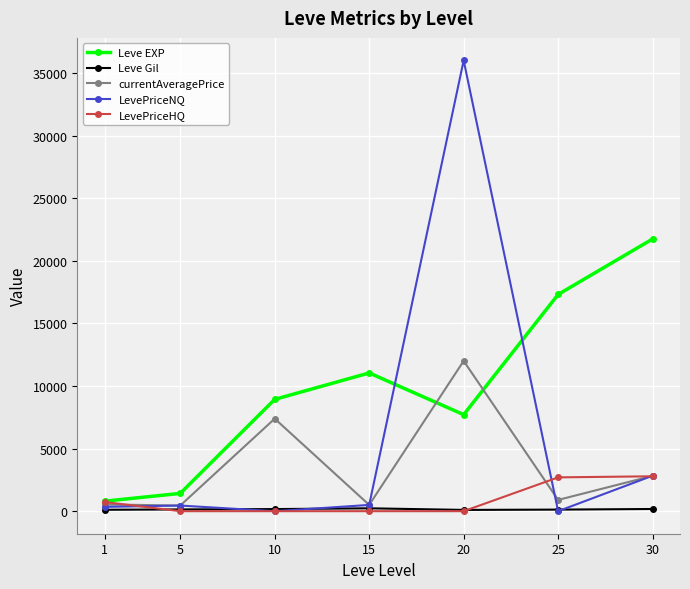

What is the value of the Leve Gil point at the 5th from the left?

101.0